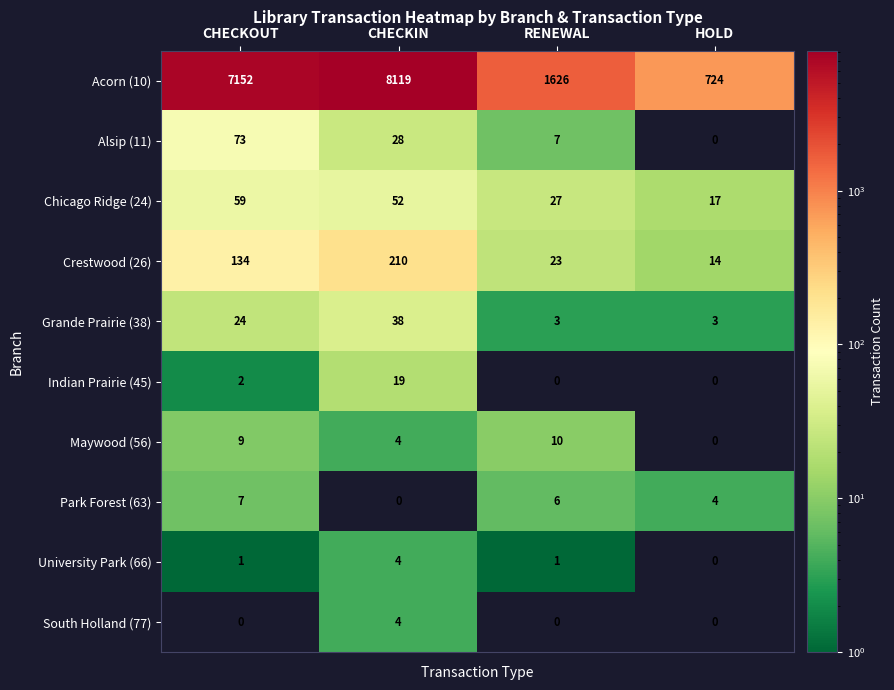

Which series has the largest range (max minus min)?

Acorn (10)